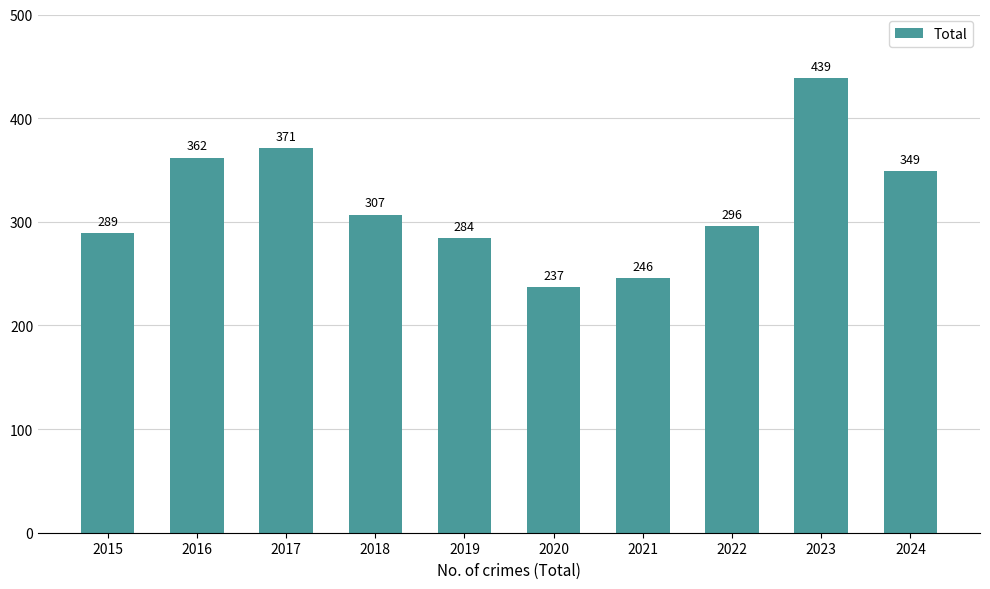

Where is the data nearest to the value 338?

2024